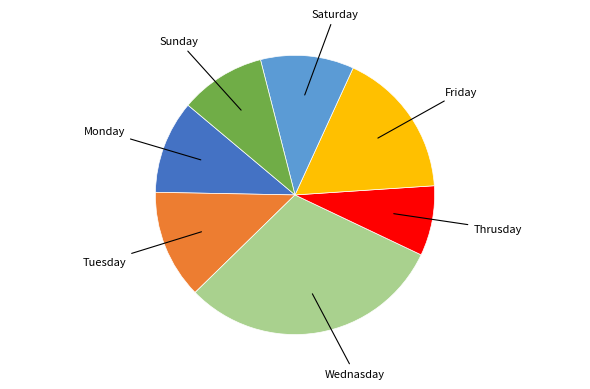

Is there any slice that represents more than half of the pie?

No